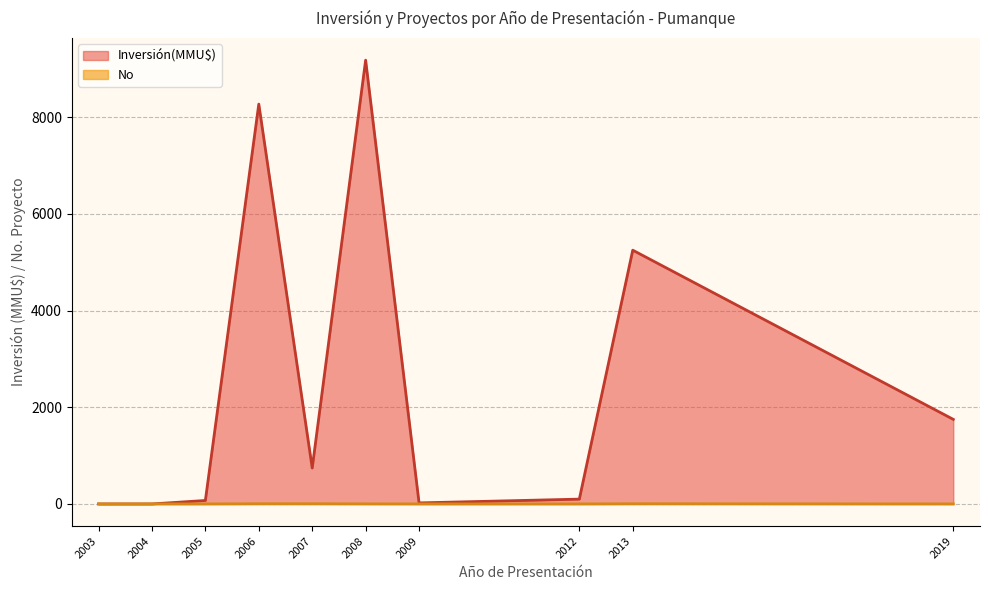

Rank the series at 2013 from highest to lowest value.

Inversión(MMU$), No